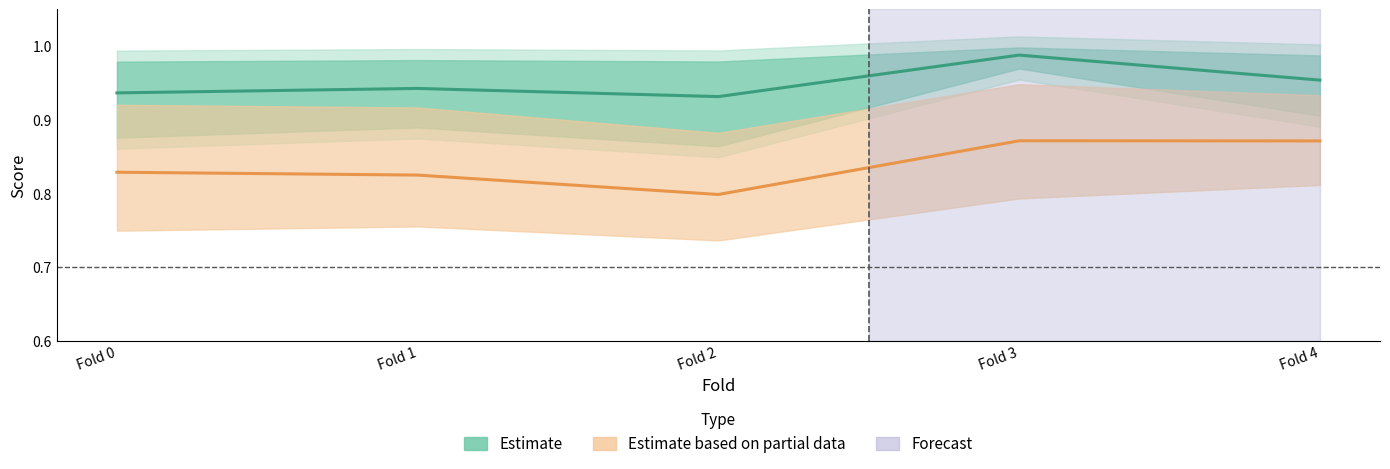

Rank the series by their maximum value, from highest to lowest.

Estimate (train), Estimate based on partial data (test)